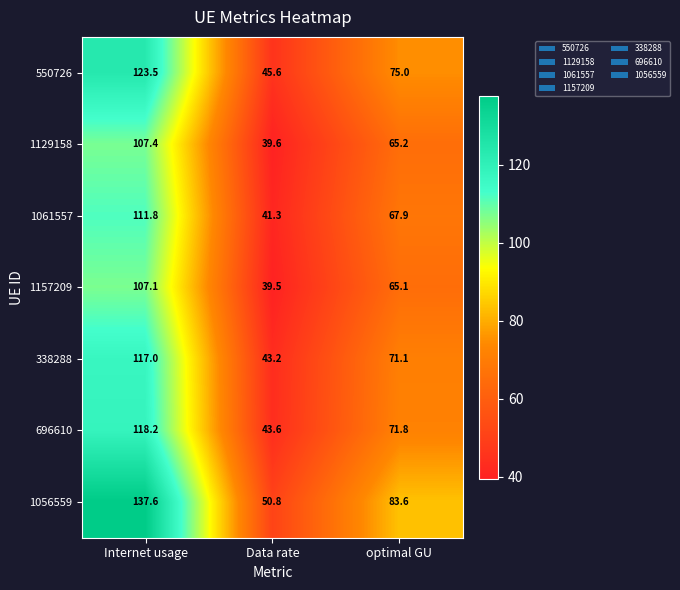

What is the maximum value shown in the chart?

137.6